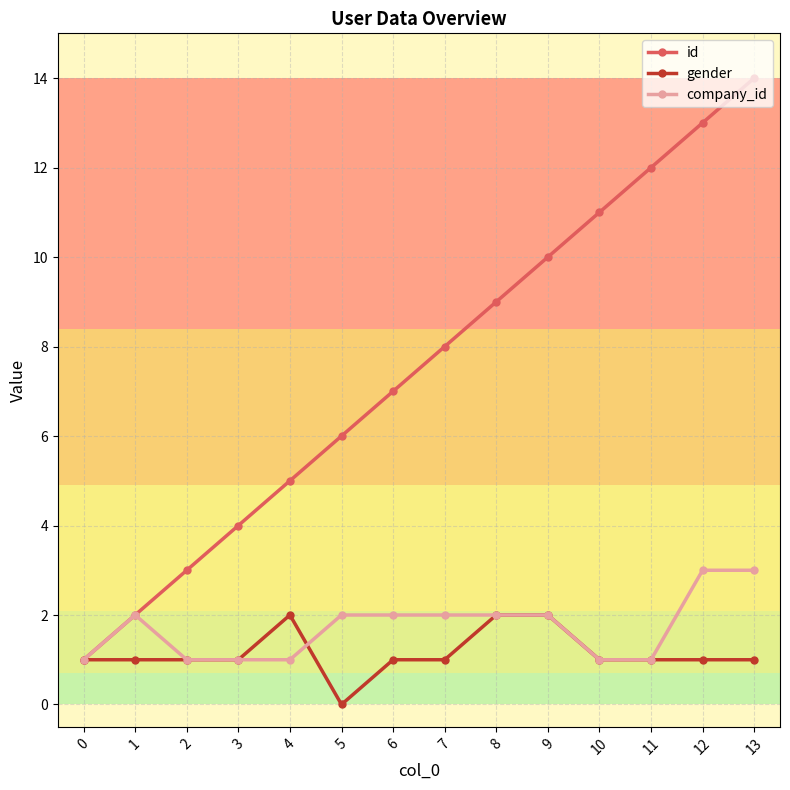

The value of company_id at 3 is 1. True or false?

True